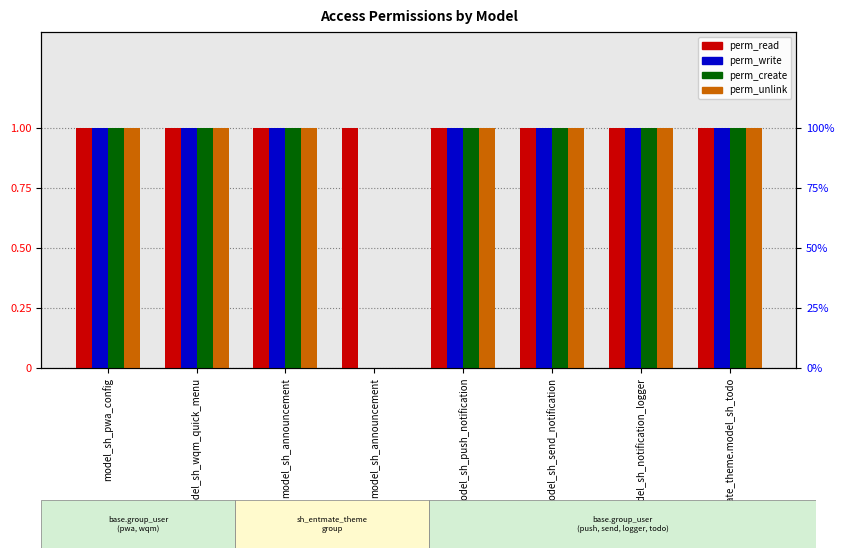

Rank the series by their maximum value, from lowest to highest.

perm_read, perm_write, perm_create, perm_unlink